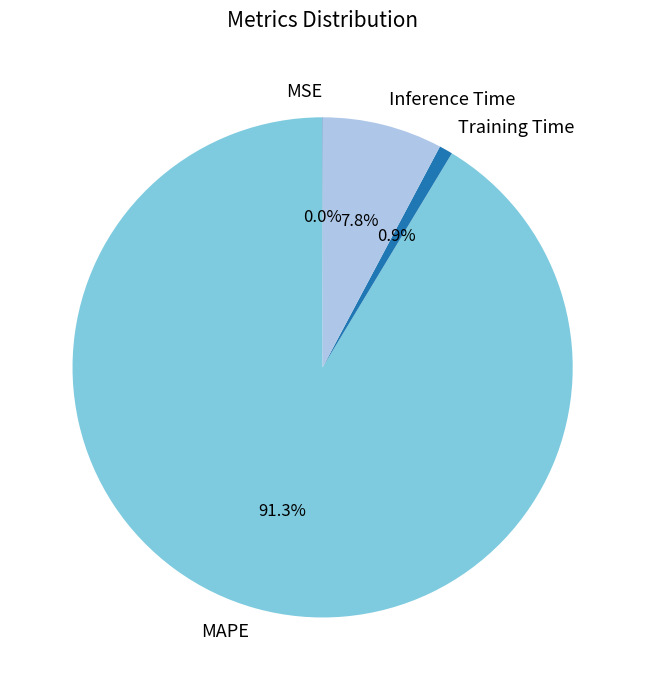

What percentage is the Inference Time slice, to the nearest percent?

8%